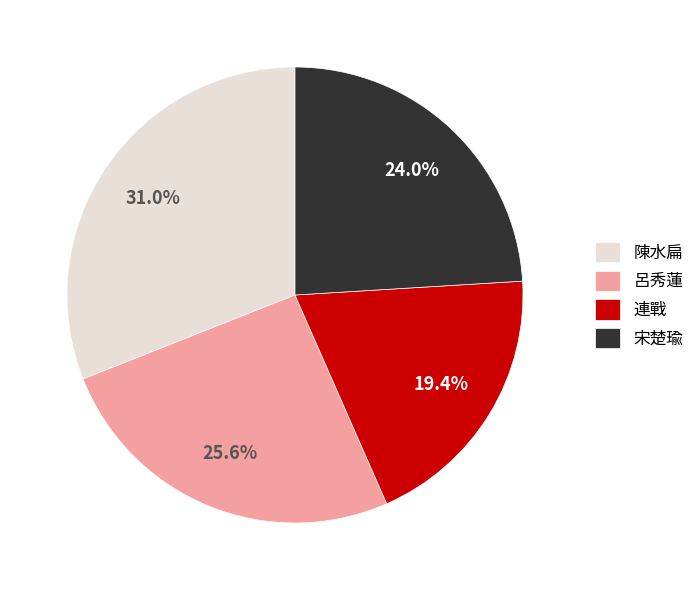

The 呂秀蓮 slice represents 26% of the pie. True or false?

True